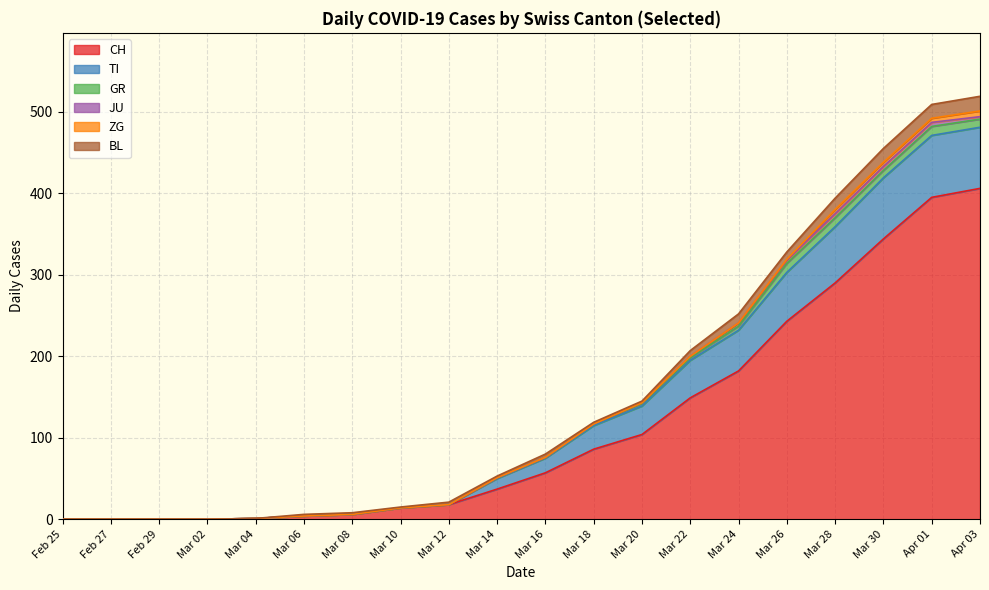

The CH series shows 57 at Mar 22. True or false?

False